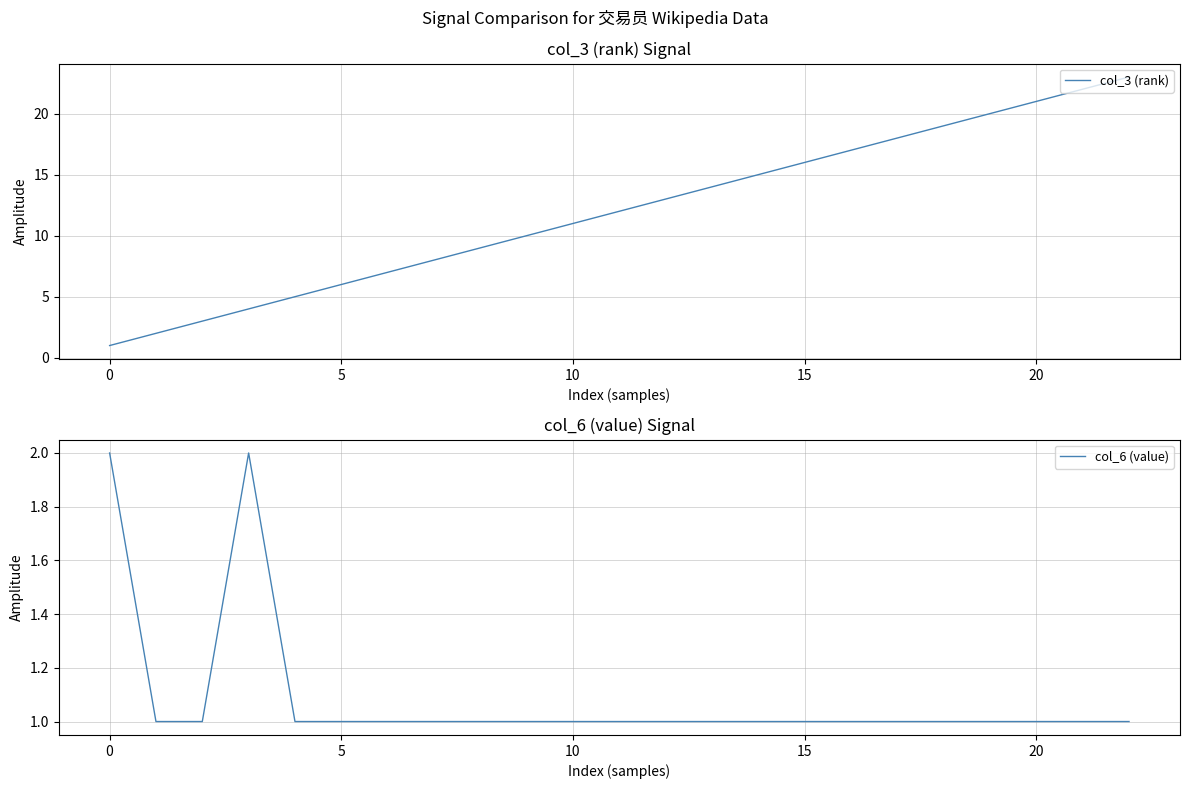

How many lines are shown in the chart?

2